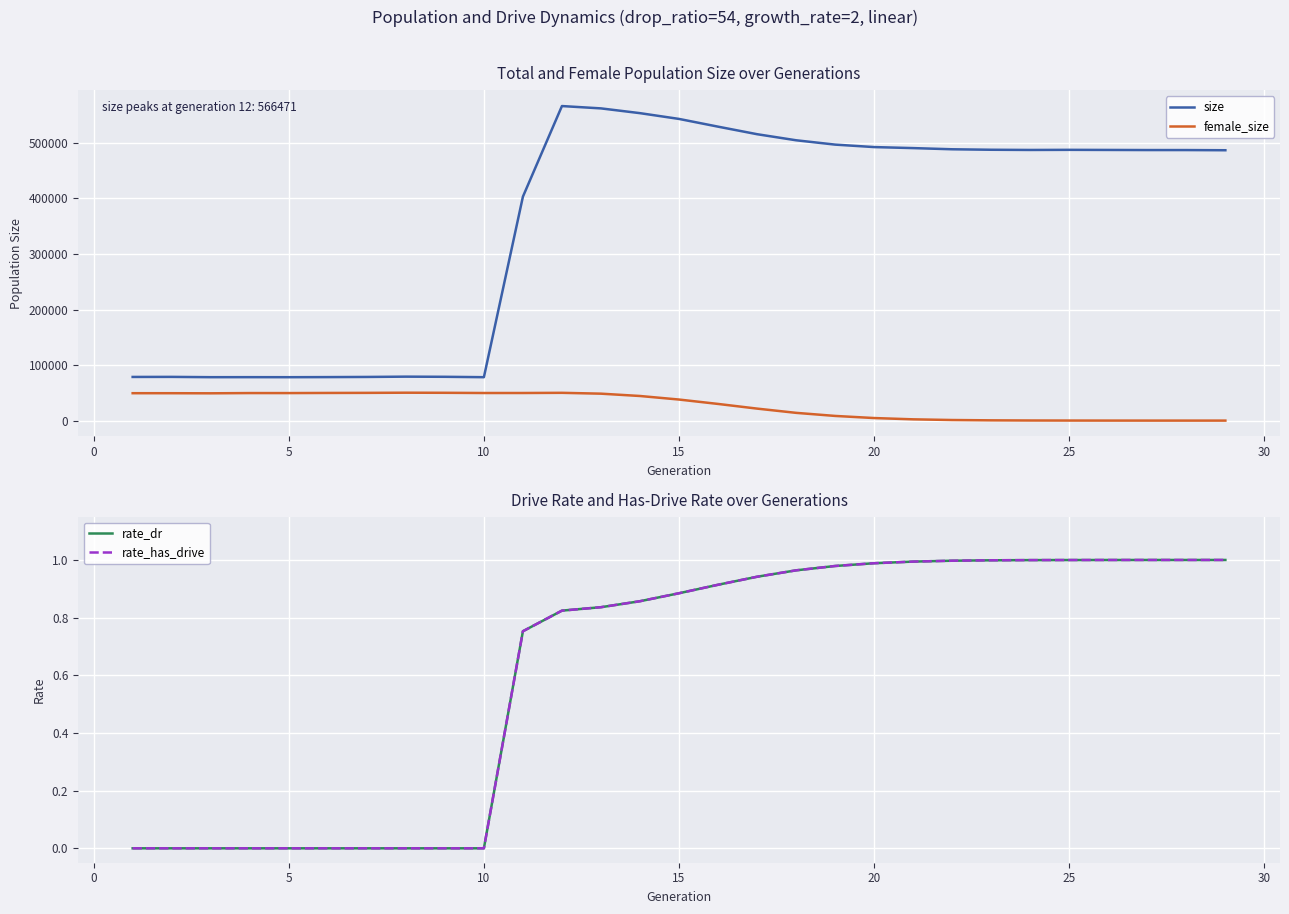

True or false: female_size and size intersect in this chart.

False